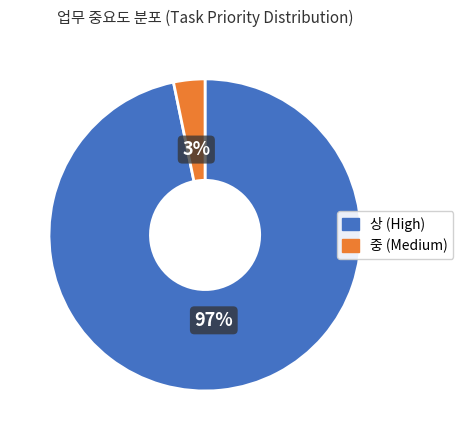

To the nearest percent, what is the average slice percentage?

50%